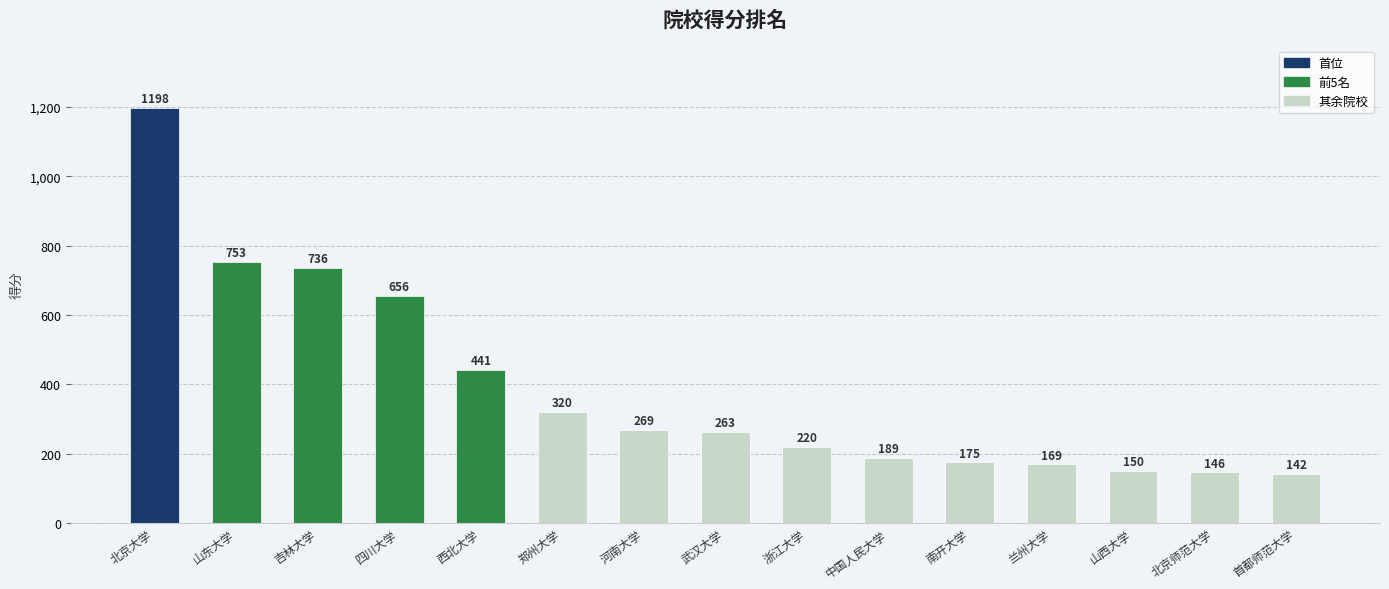

What is the ratio of the value at 吉林大学 to the value at 北京大学?

0.6